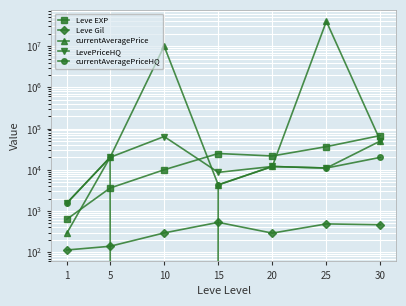

Is it true that currentAveragePriceHQ equals 17986.9 at 20?

False